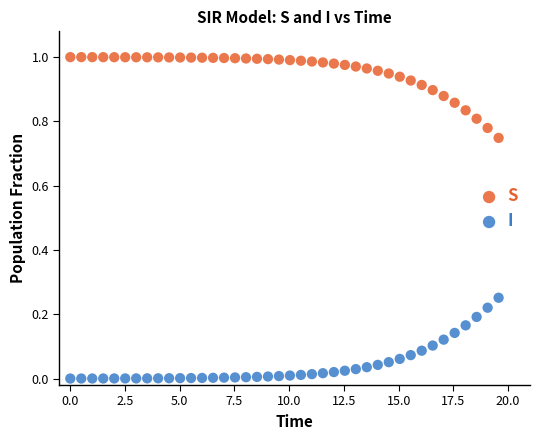

Across all data points, what is the range of X values (max minus min)?

19.6